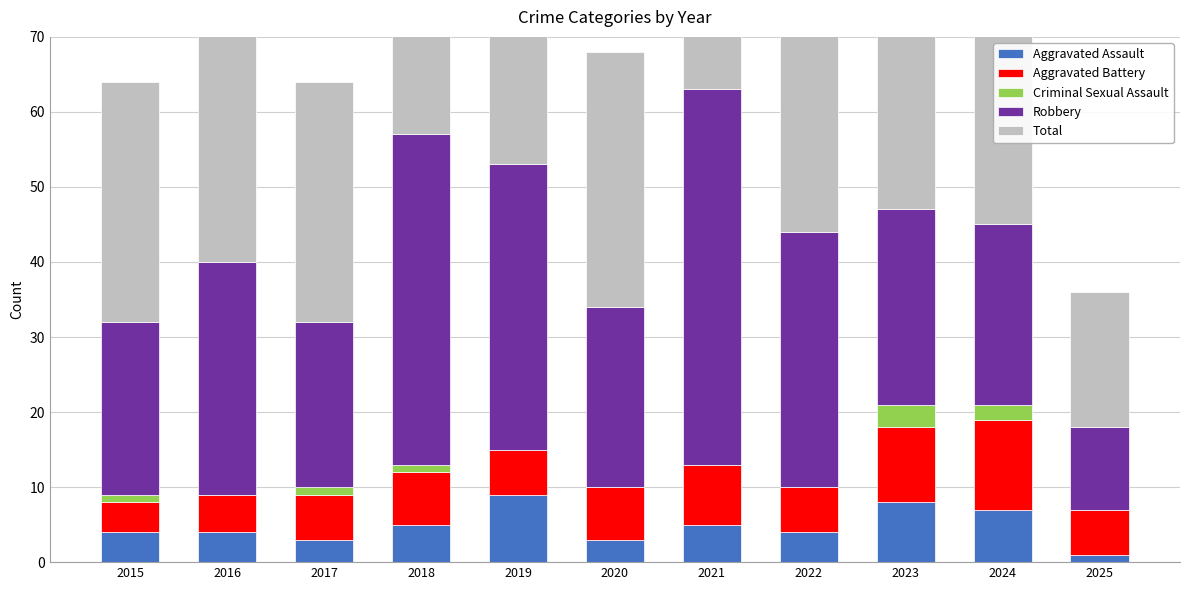

True or false: Total has a value of 32 at 2017.

True